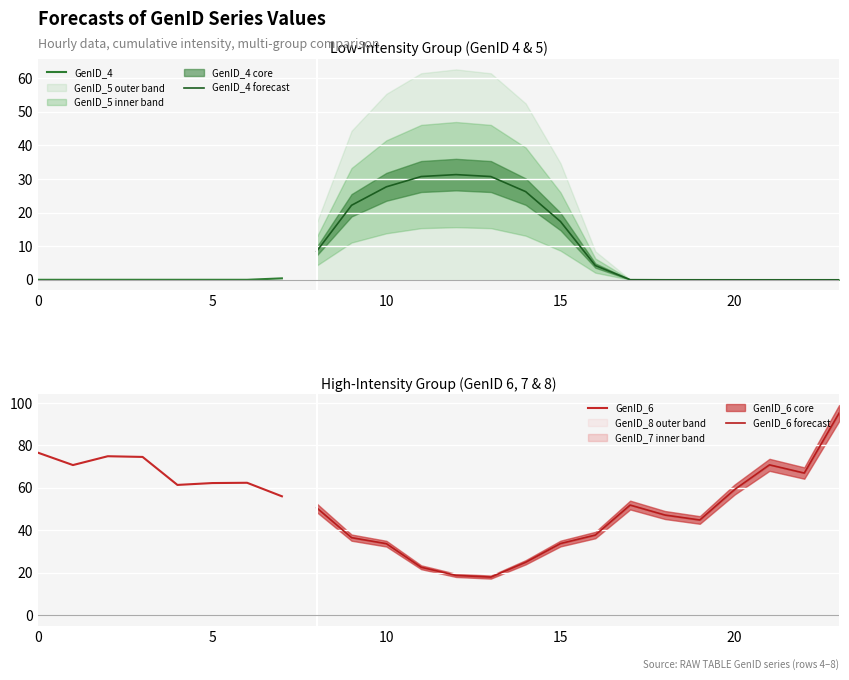

How many series are shown in this chart?

5